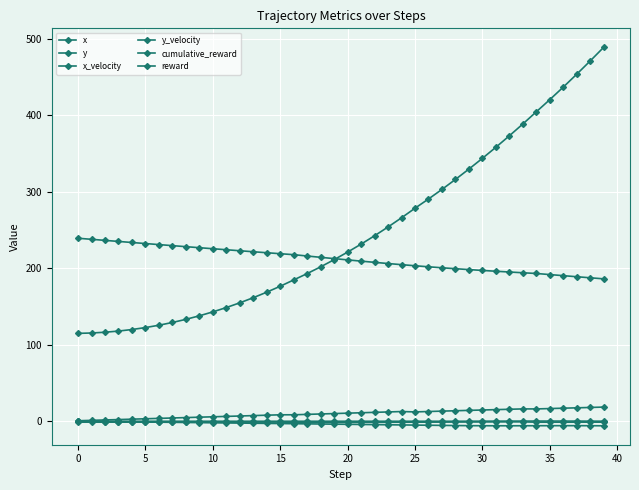

What is the label of the 36th point from the left?

35